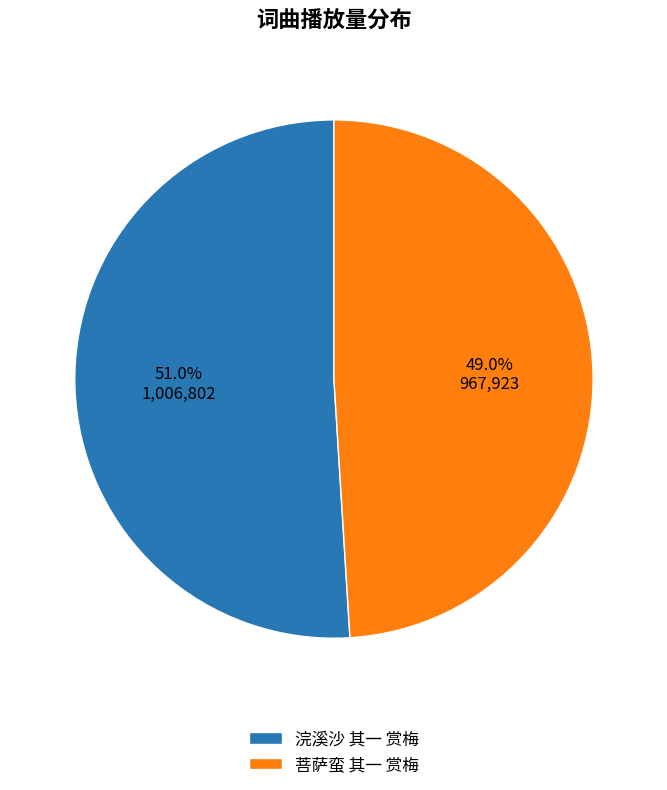

Rank the categories by value from highest to lowest.

浣溪沙 其一 赏梅, 菩萨蛮 其一 赏梅